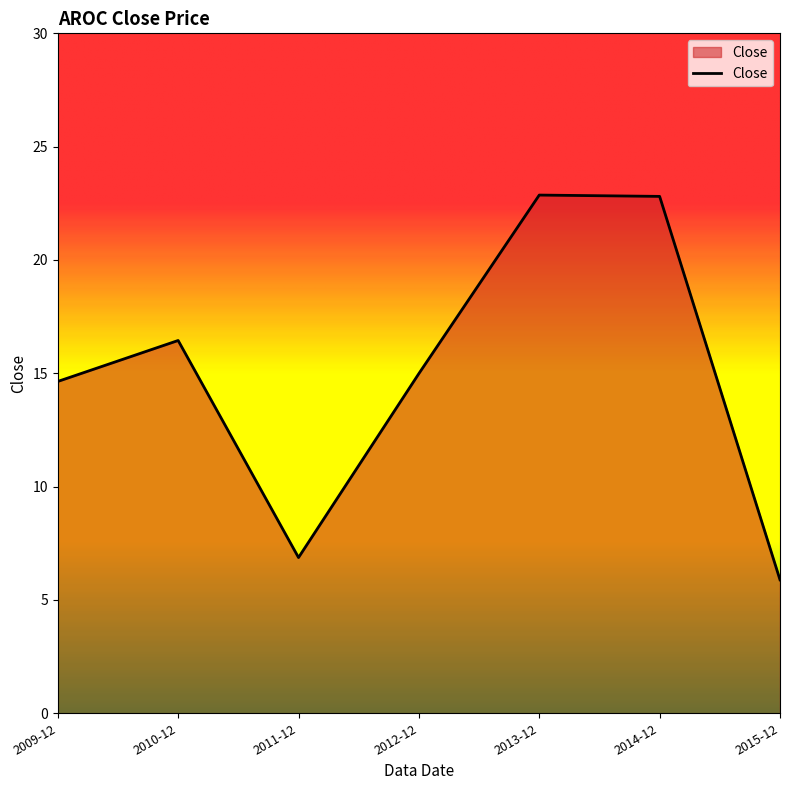

What position from the right is 2014-12?

2